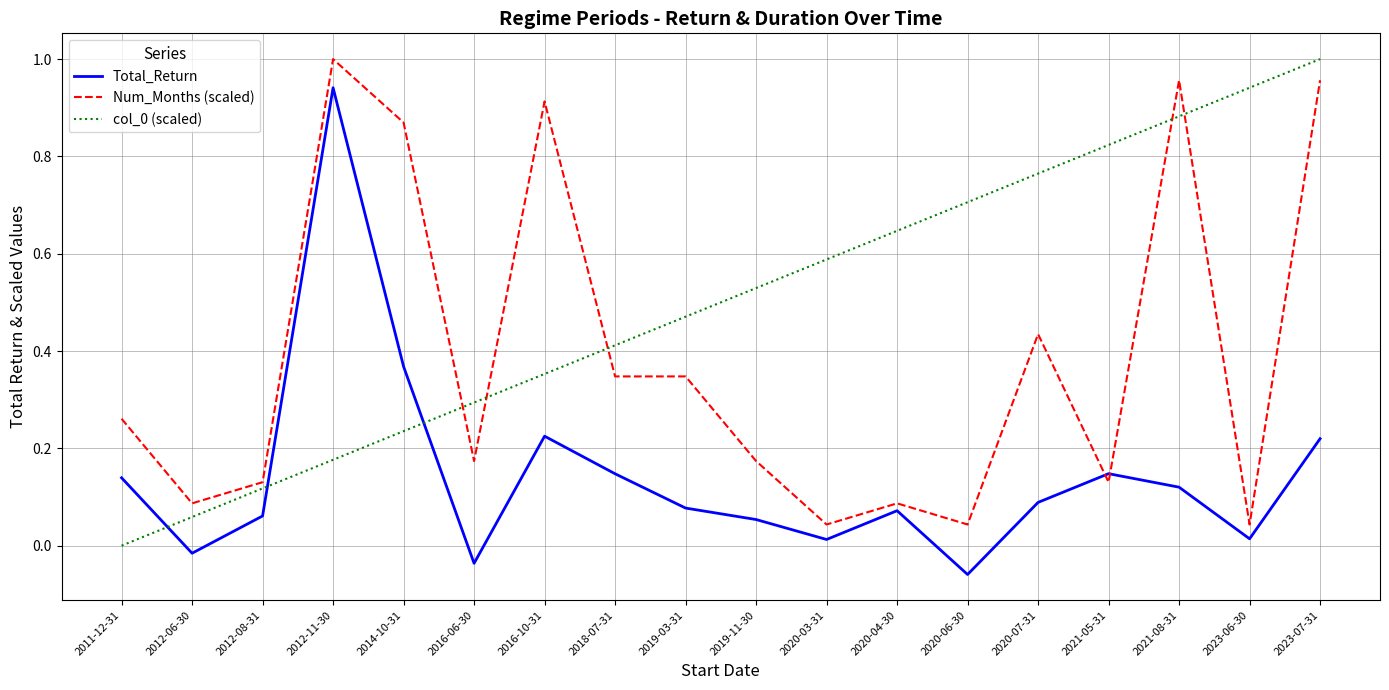

Which category has the lowest value across all series?

2020-06-30